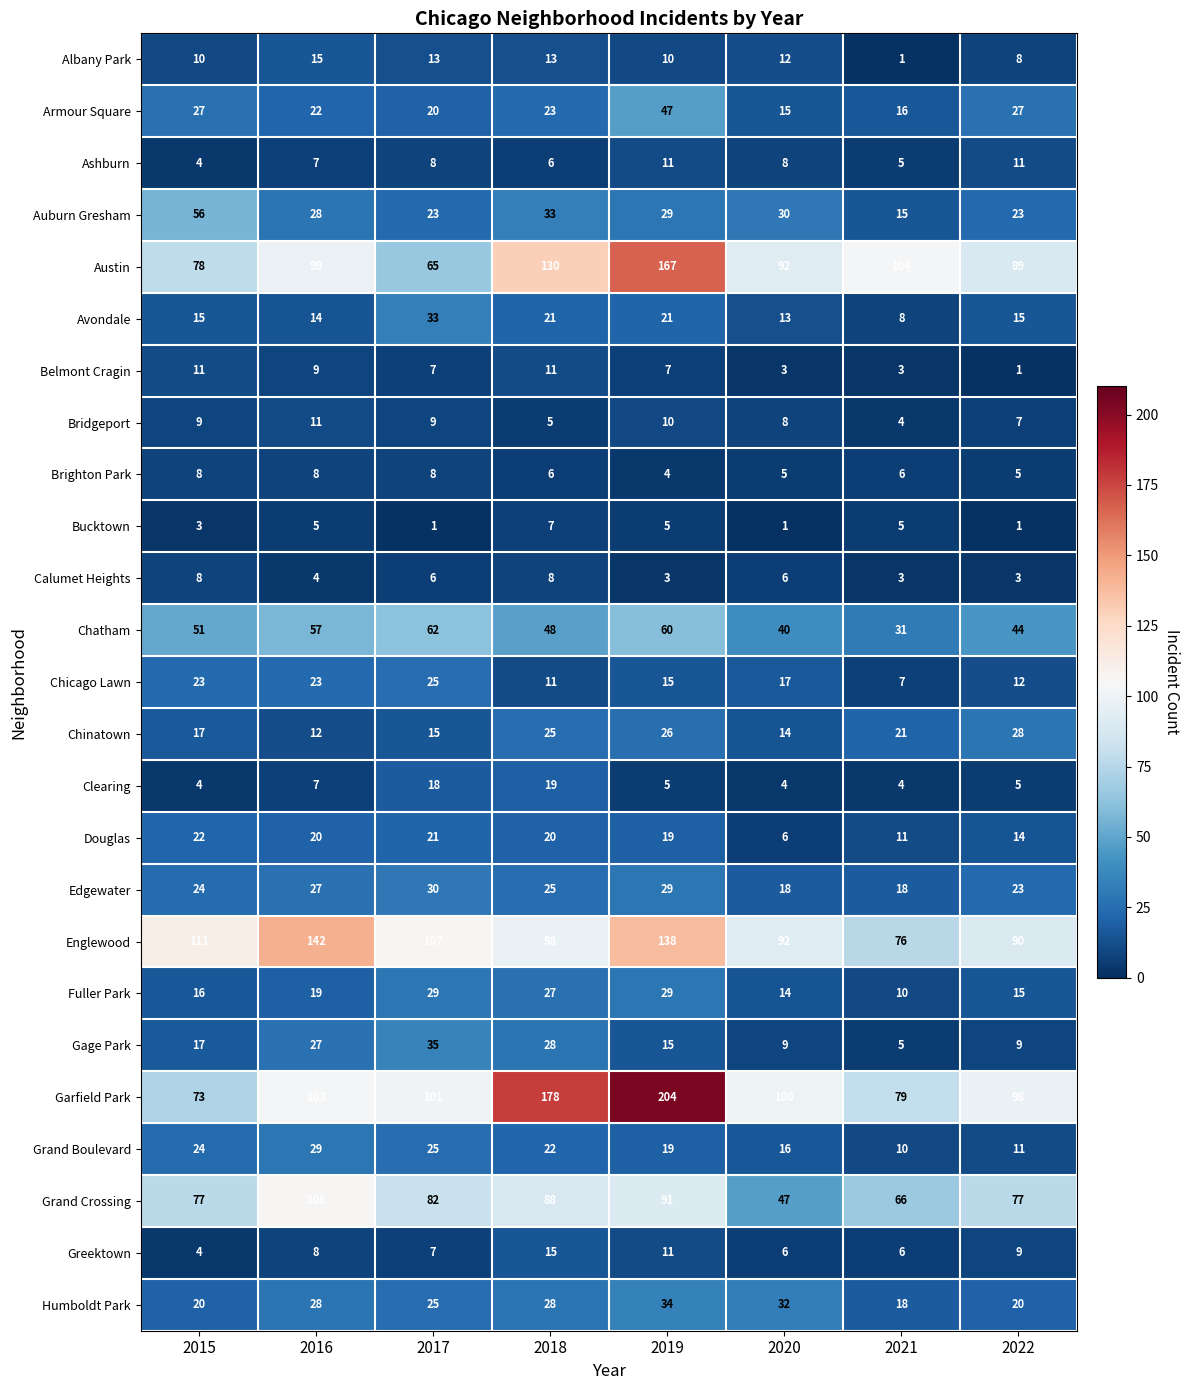

Which series has the widest spread of values?

Garfield Park